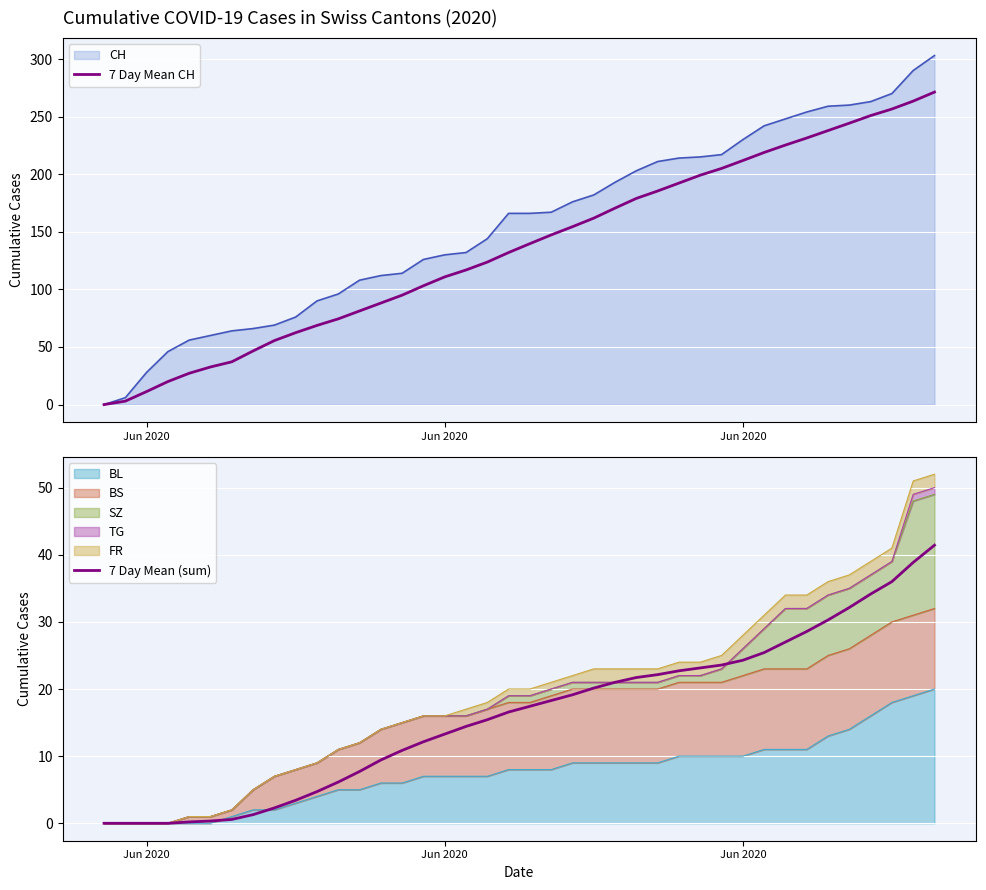

How many values in 7 Day Mean CH are above zero?

39